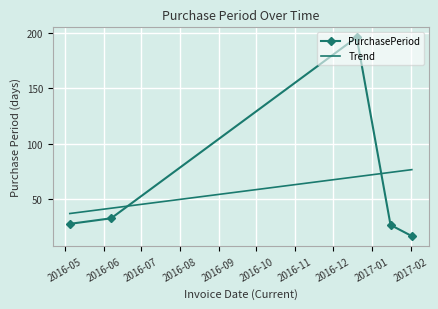

What is the value of the 1st point from the left?

28